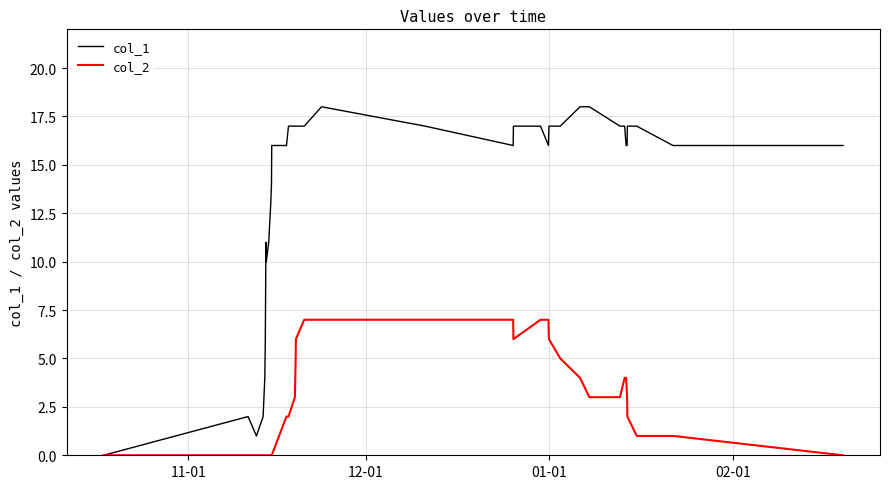

What is the difference between the second highest and second lowest values in the col_1 series?

17